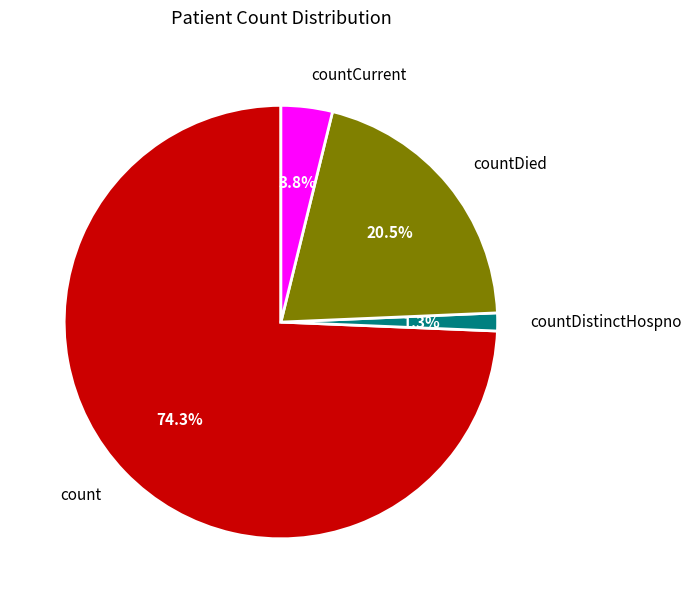

How much of the chart is everything except countCurrent?

96.2%